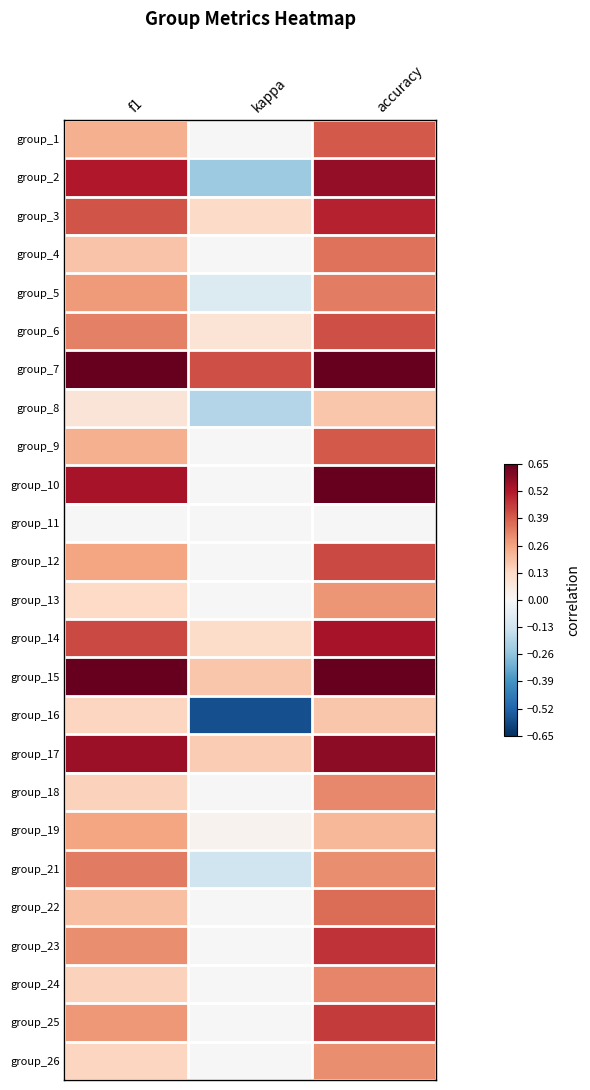

What is the smallest value displayed?

-0.6